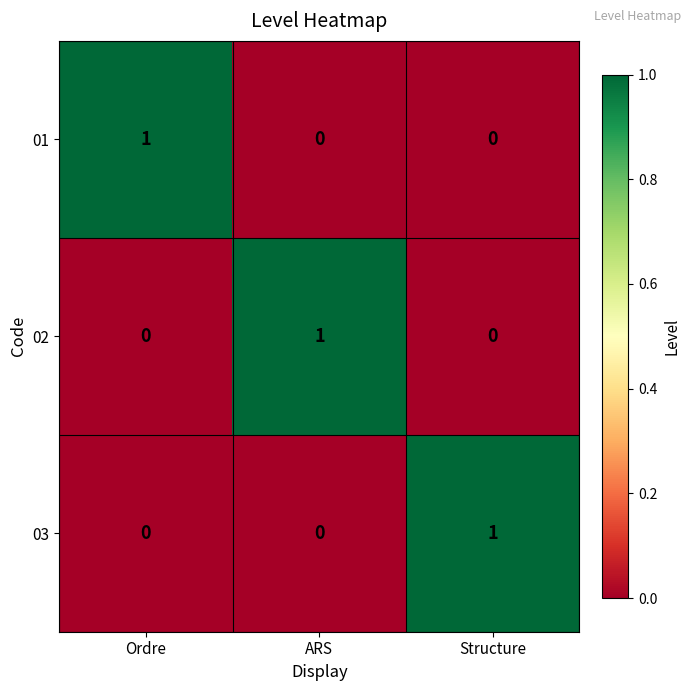

True or false: 02 has a value of -1 at Structure.

False